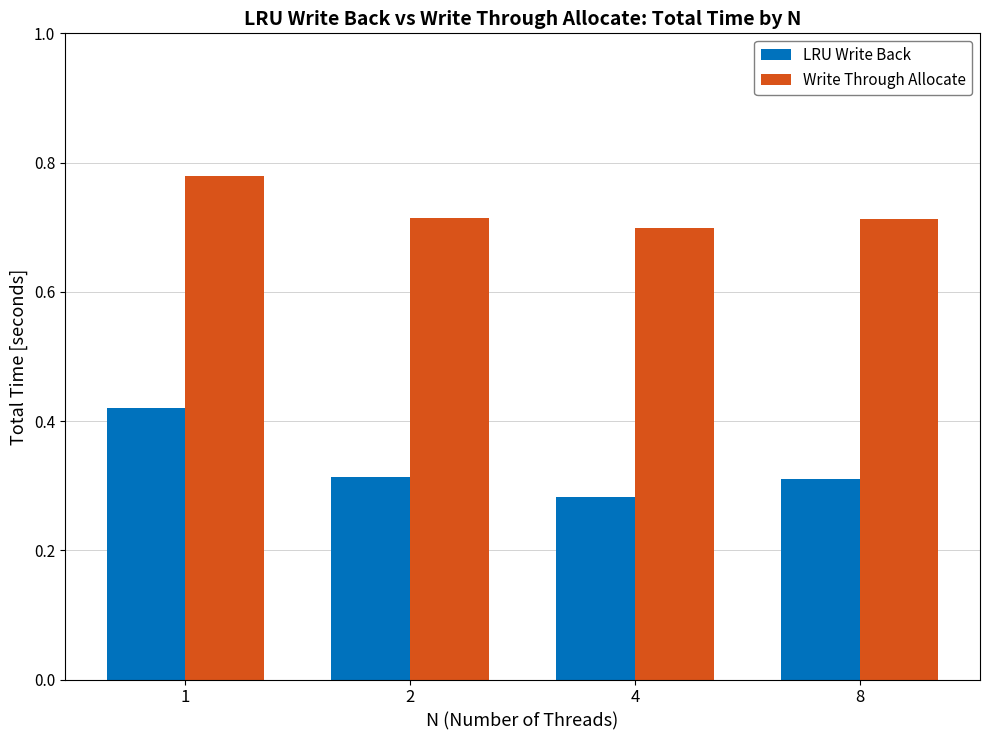

Which category has the lowest value in the LRU Write Back series?

4